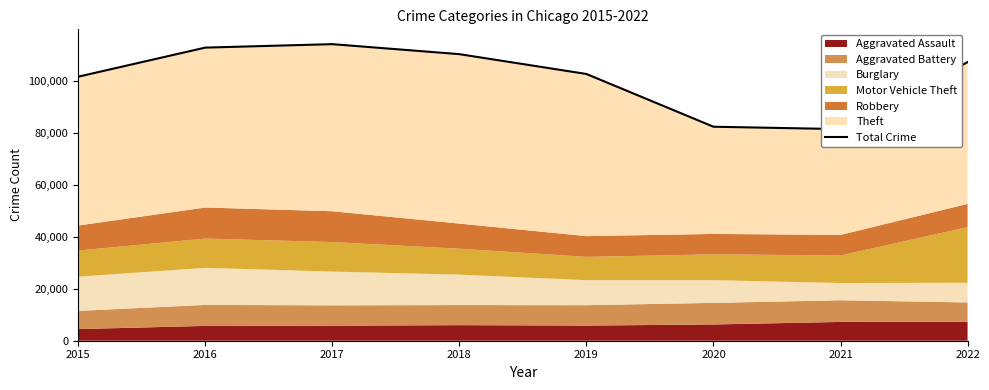

Reading left to right, what are all the values shown in this chart?

2015=101738	2016=112950	2017=114280	2018=110428	2019=102791	2020=82464	2021=81543	2022=107351